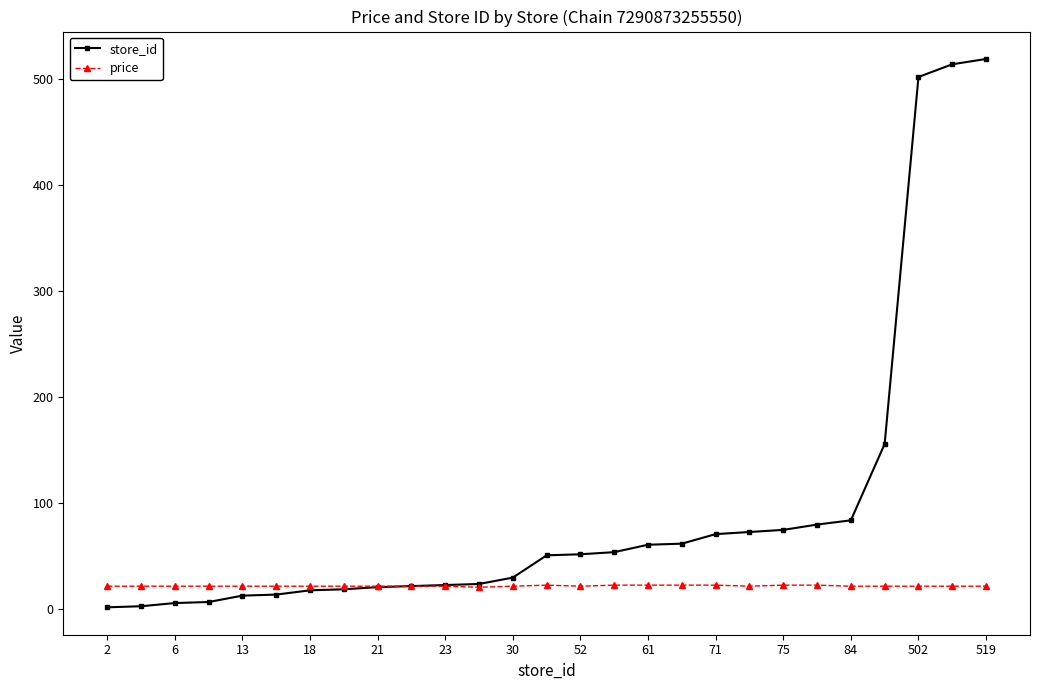

Is this an area chart (filled region under the line)?

No